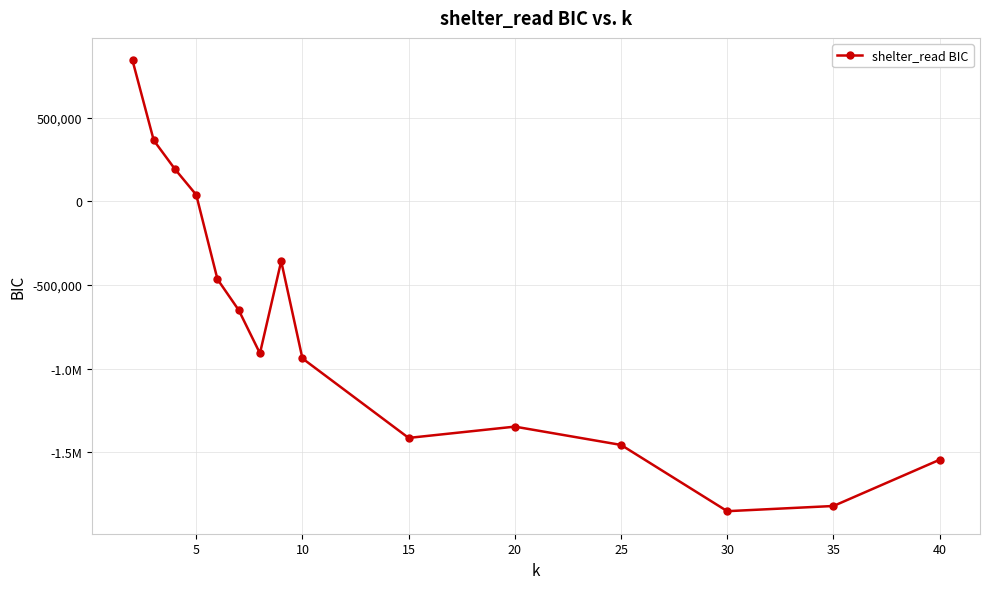

What is the value of the 10th point from the left?

-1413963.3